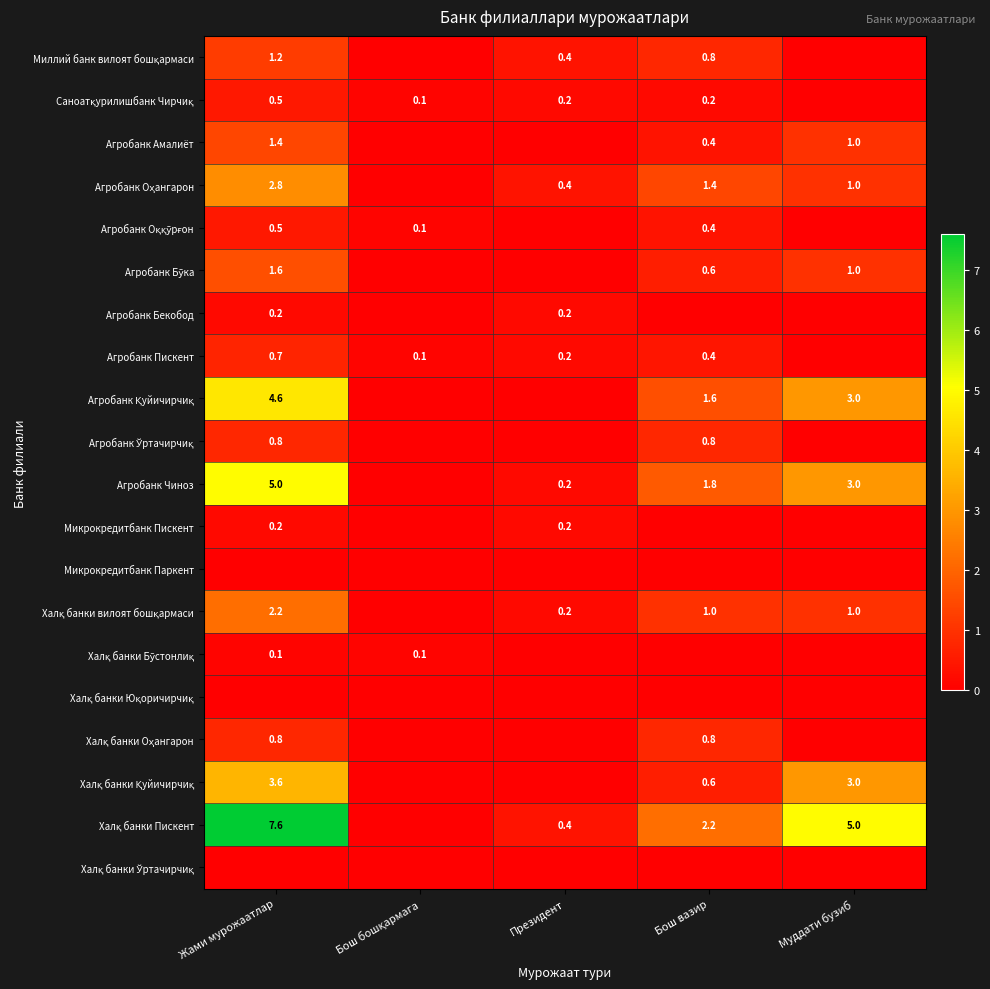

The Агробанк Чиноз series shows 0.2 at Президент. True or false?

True